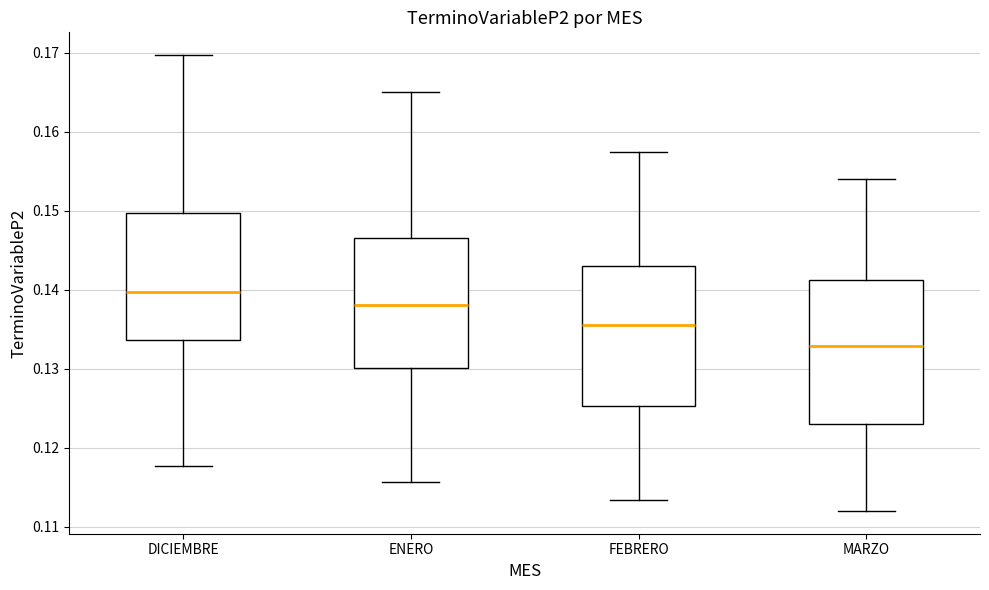

Which box's median line is the highest?

DICIEMBRE